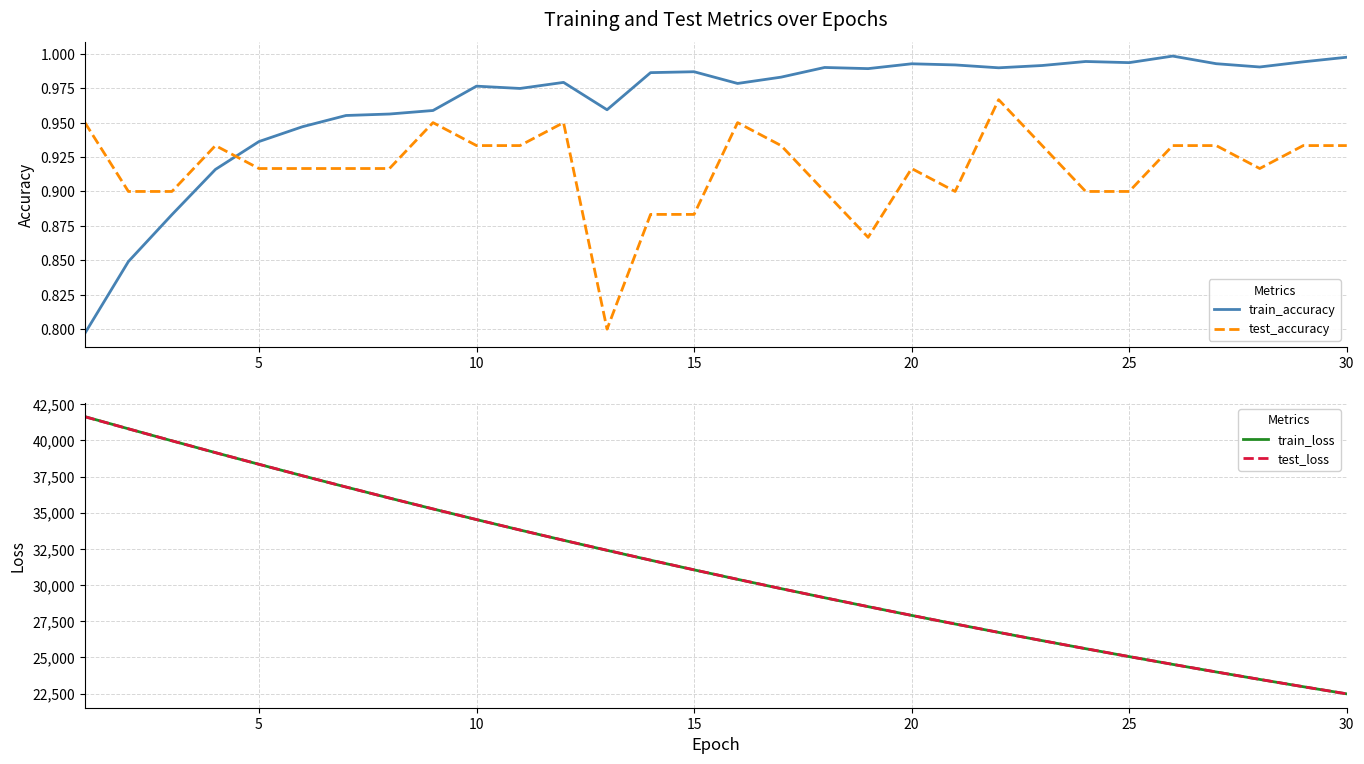

Is the value of test_accuracy at 25 greater than the value of train_accuracy at 20?

No